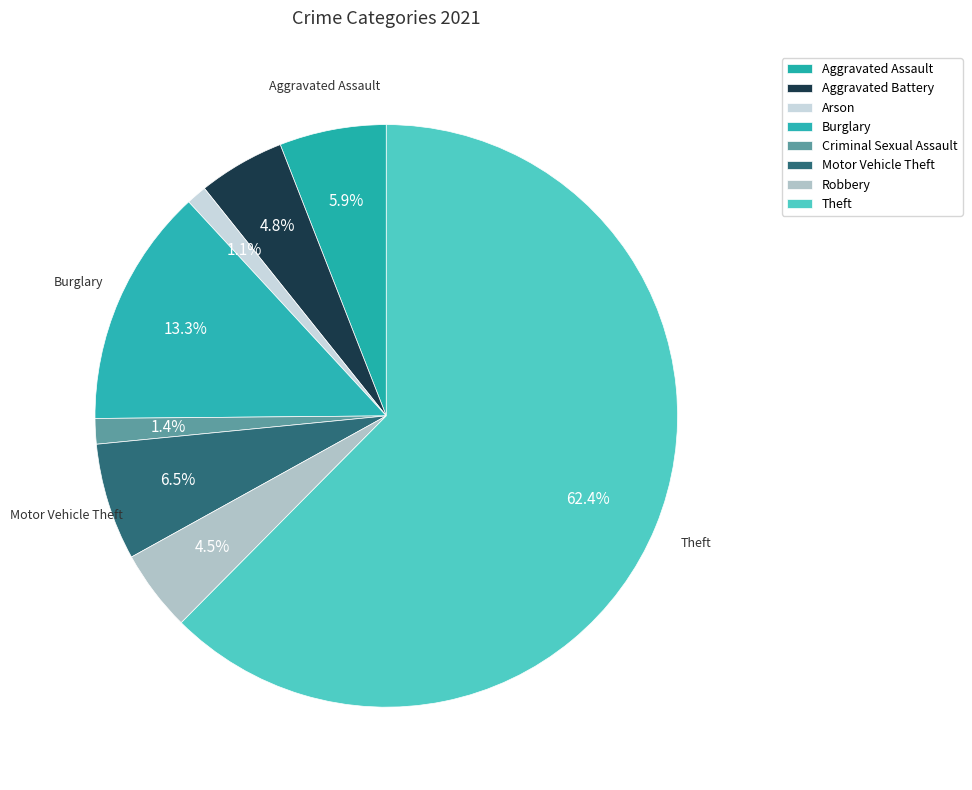

How many segments does this pie chart have?

8